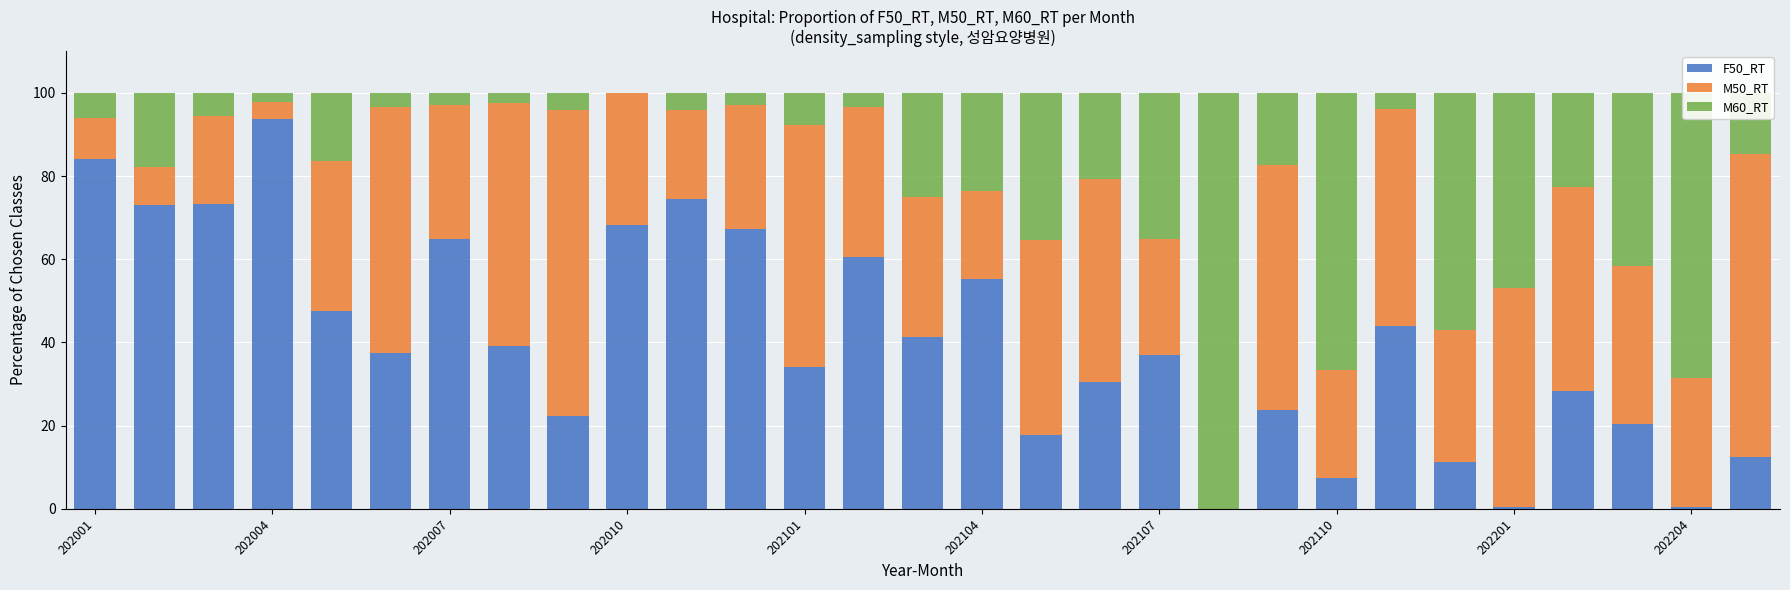

What is the highest value of the F50_RT series?

93.7